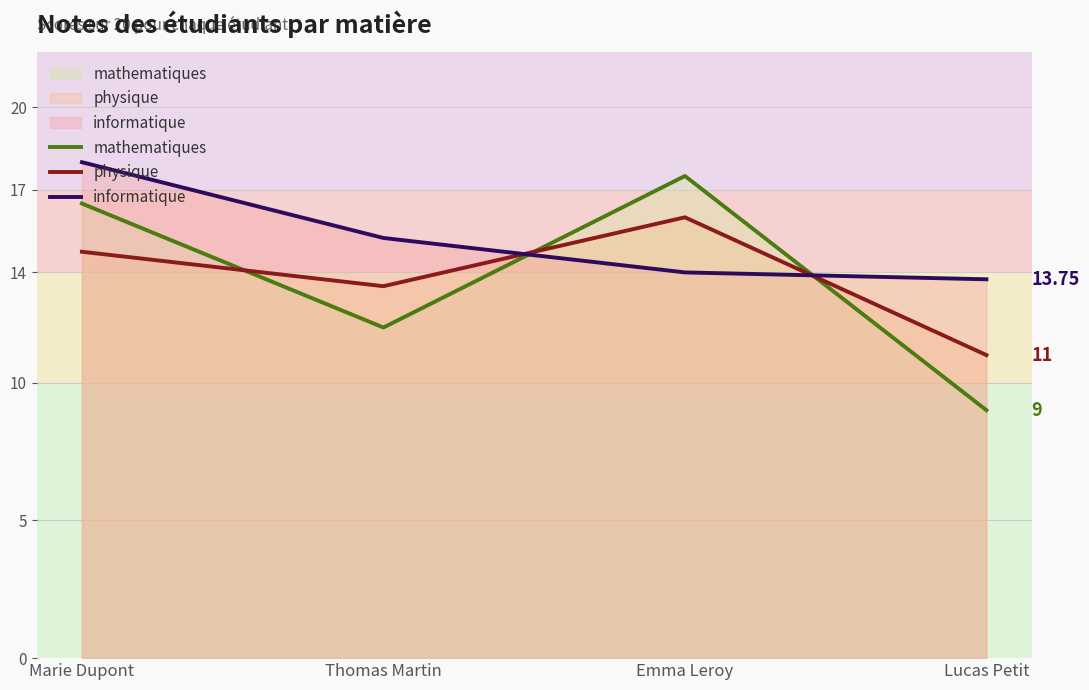

What is the value of the informatique point at the 4th from the left?

13.8